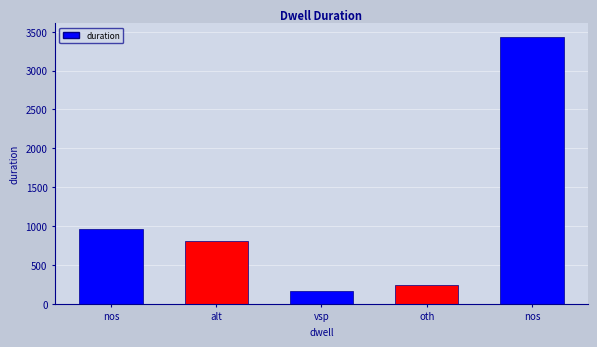

Which category has the lowest value across all series?

vsp